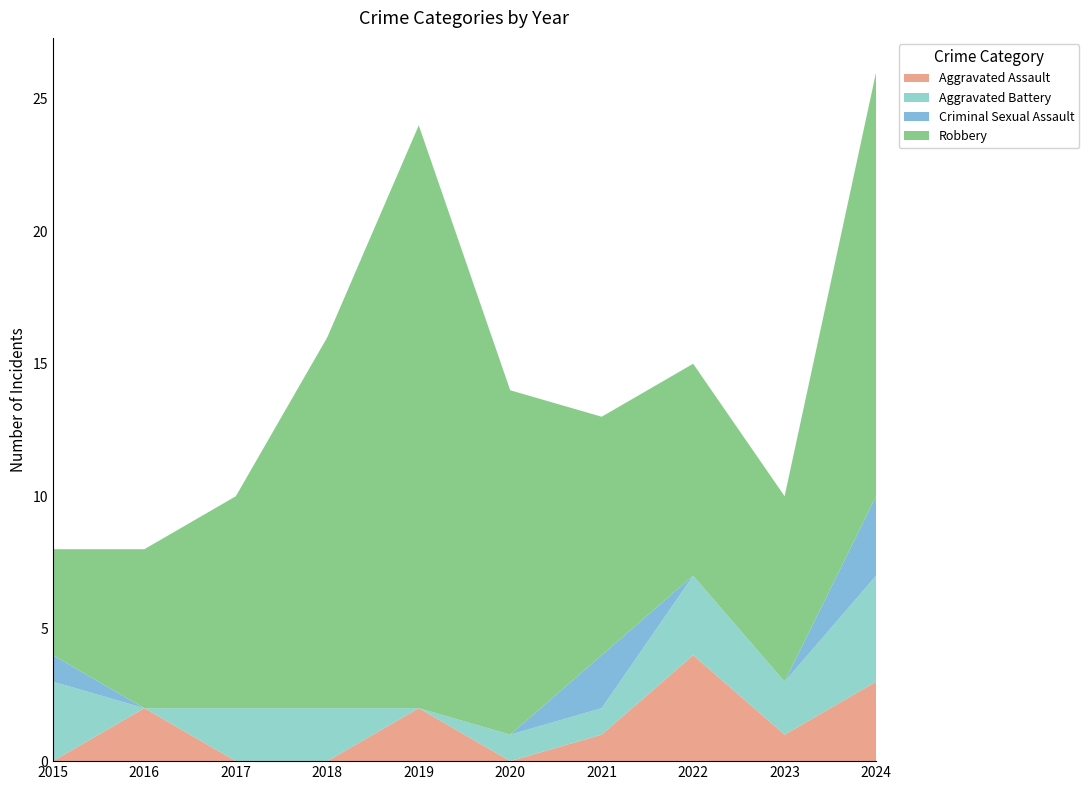

Reading left to right, extract all data points from this chart.

Aggravated Assault: 2015=0	2016=2	2017=0	2018=0	2019=2	2020=0	2021=1	2022=4	2023=1	2024=3
Aggravated Battery: 2015=3	2016=0	2017=2	2018=2	2019=0	2020=1	2021=1	2022=3	2023=2	2024=4
Criminal Sexual Assault: 2015=1	2016=0	2017=0	2018=0	2019=0	2020=0	2021=2	2022=0	2023=0	2024=3
Robbery: 2015=4	2016=6	2017=8	2018=14	2019=22	2020=13	2021=9	2022=8	2023=7	2024=16